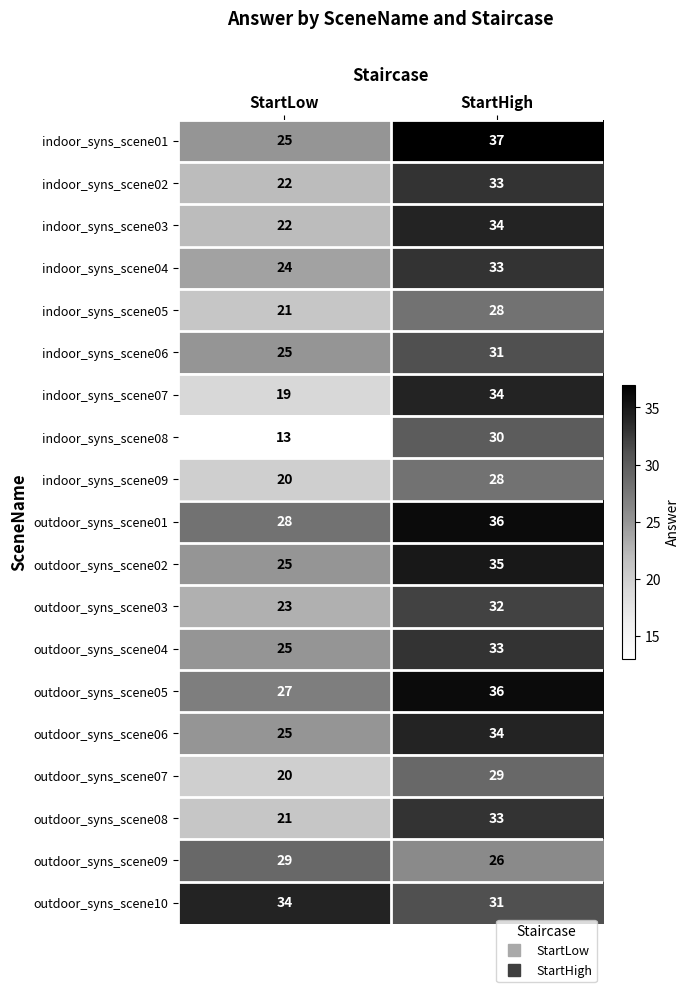

At which category does the chart reach its minimum across all series?

StartLow